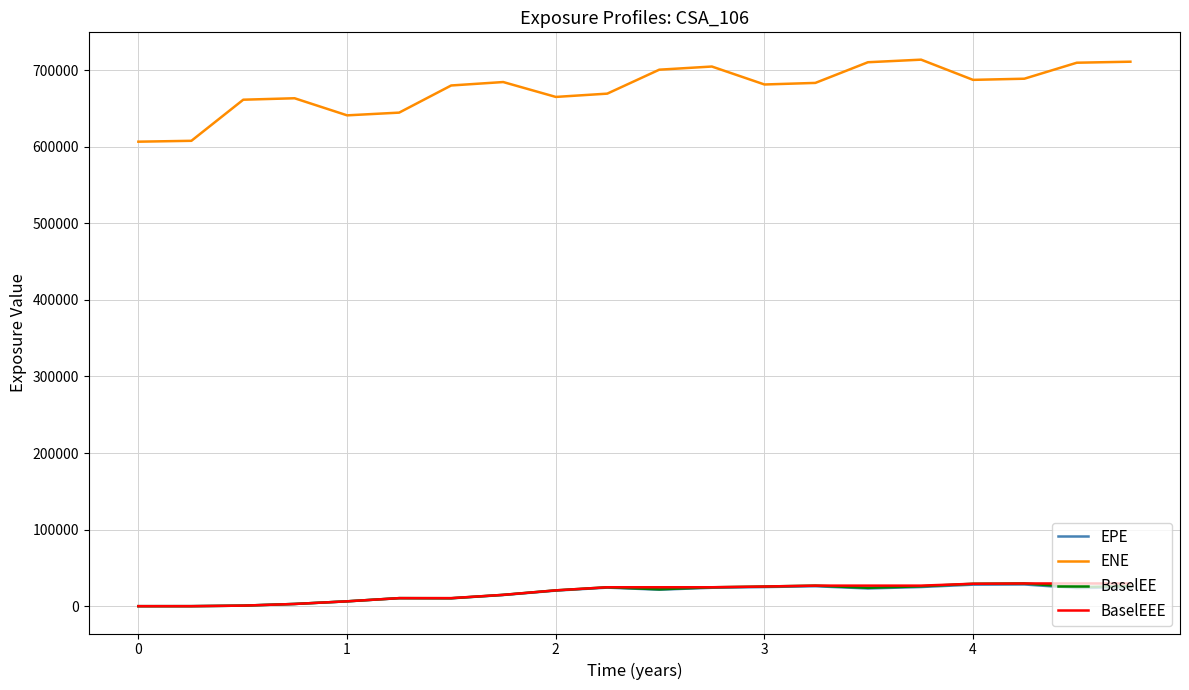

True or false: ENE and EPE intersect in this chart.

False